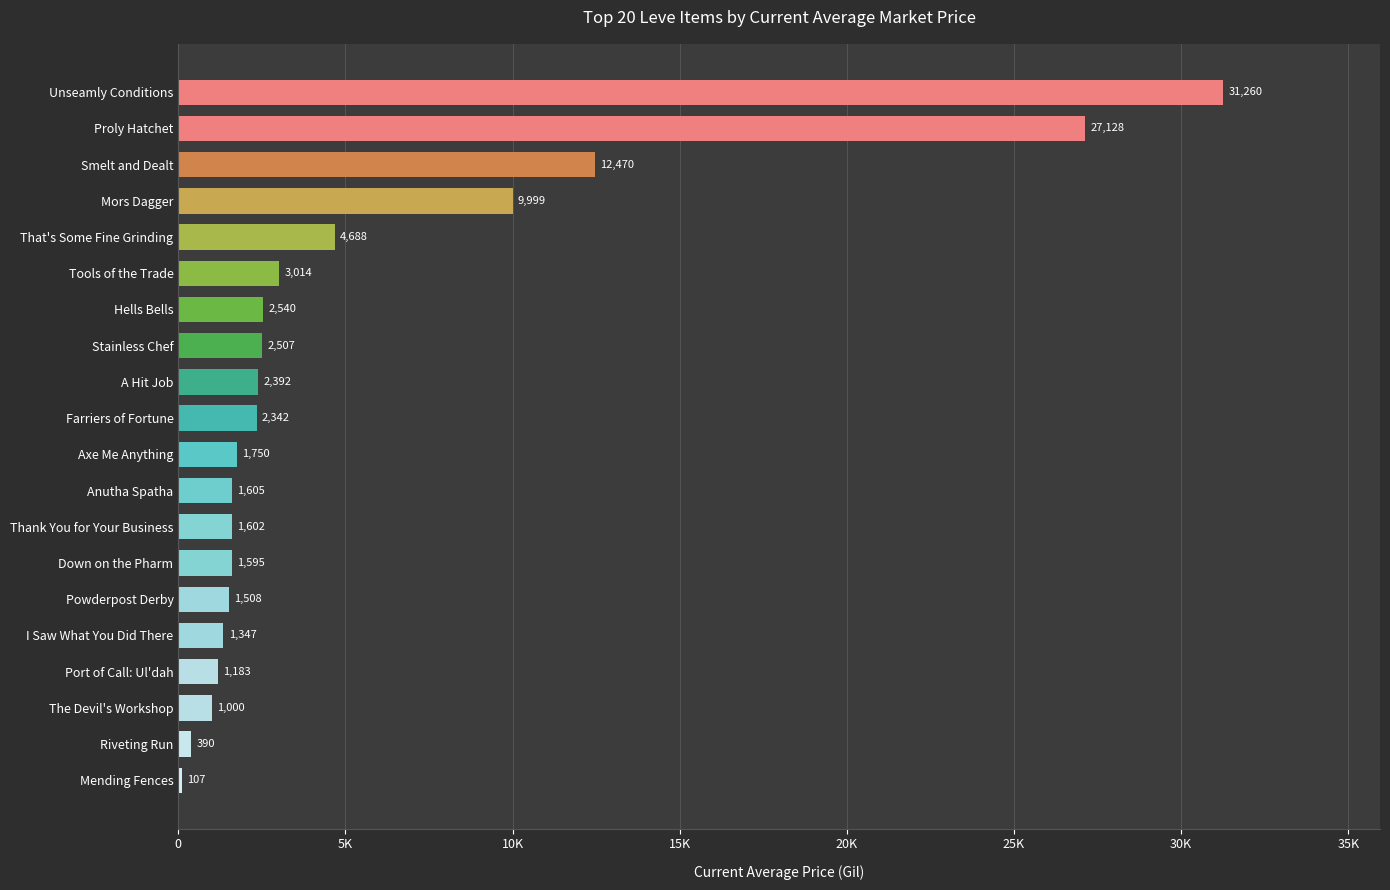

Are the bars horizontal?

Yes